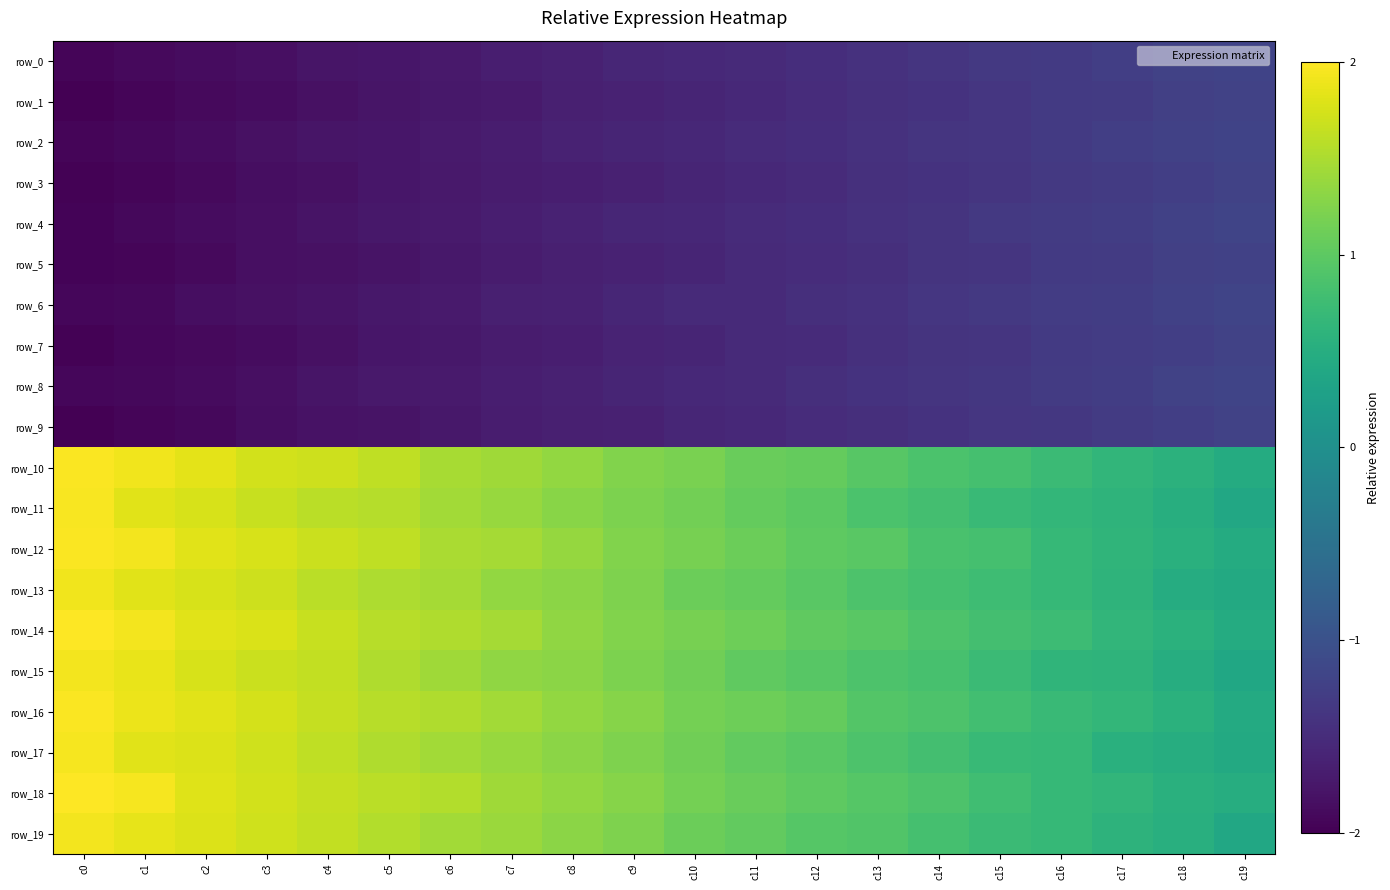

What is the total value across all series at c17?

-6.7